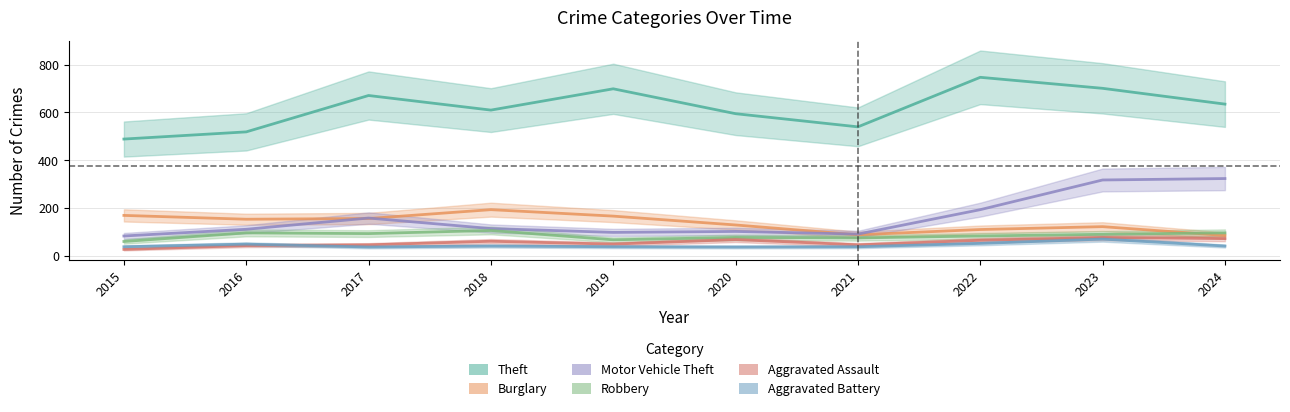

True or false: Robbery and Burglary cross at least once.

True